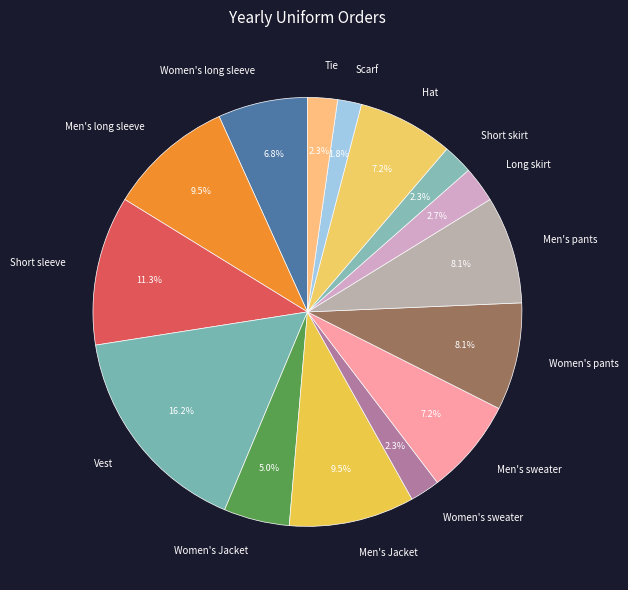

What is the ratio of the value at Women's long sleeve to the value at Men's pants?

0.8